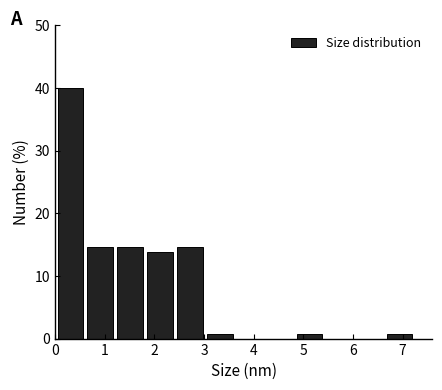

What is the height of the bar covering 0.6 to 1.2 on the x-axis? Neither the bar edges nor the heights are printed on the chart, so give them approximately, as read against the axes.

15